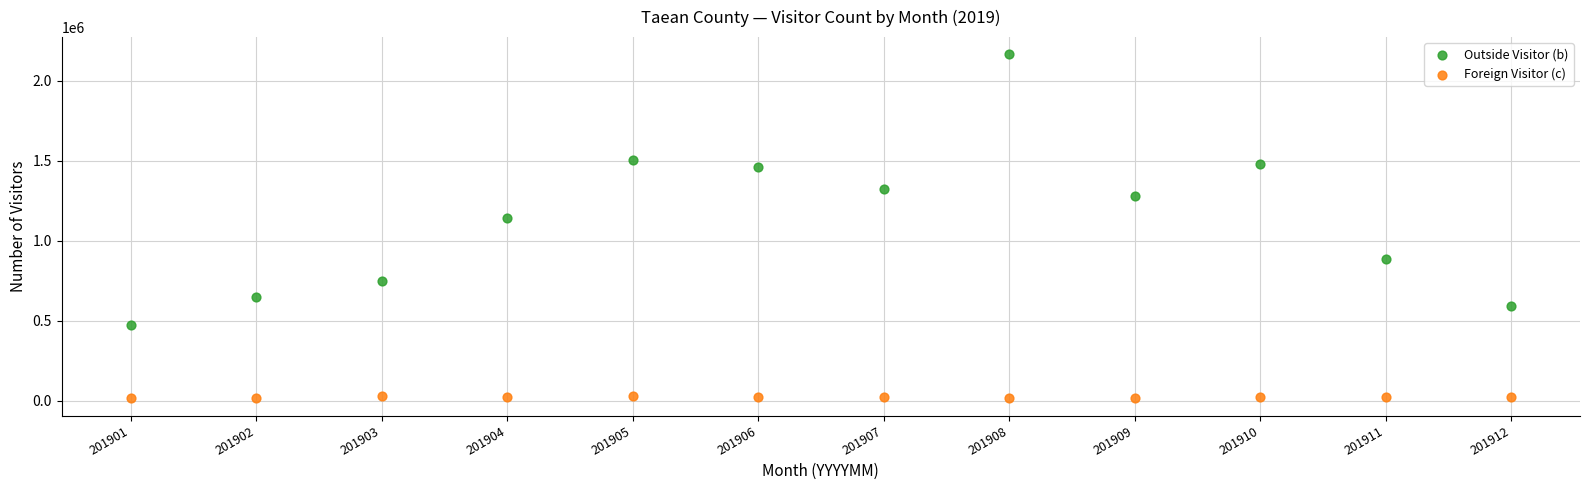

Which series has the largest Y range (max minus min)?

Outside Visitor (b)